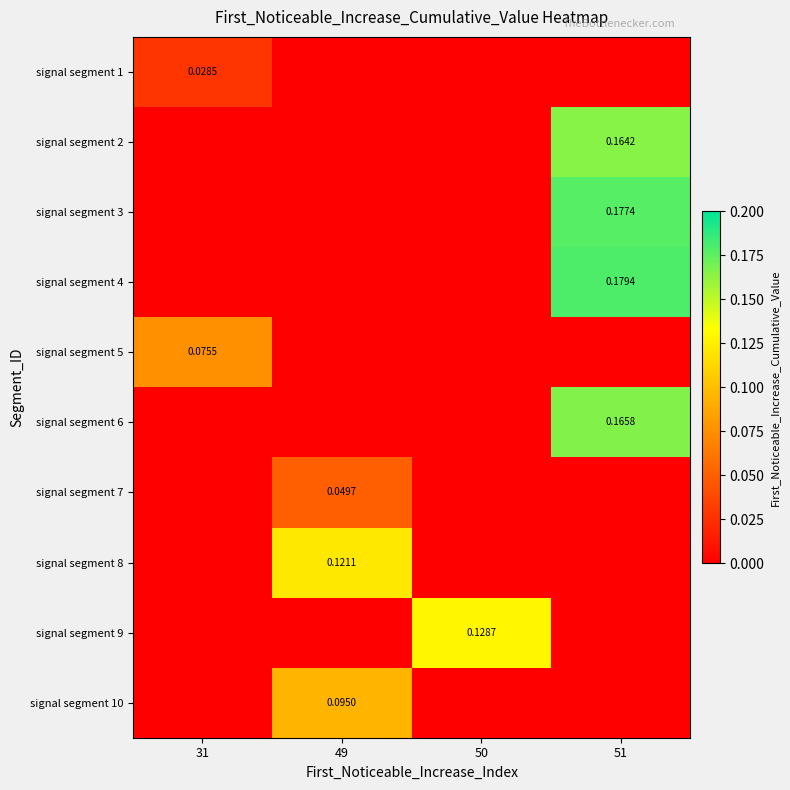

How many values in signal segment 10 are above zero?

1